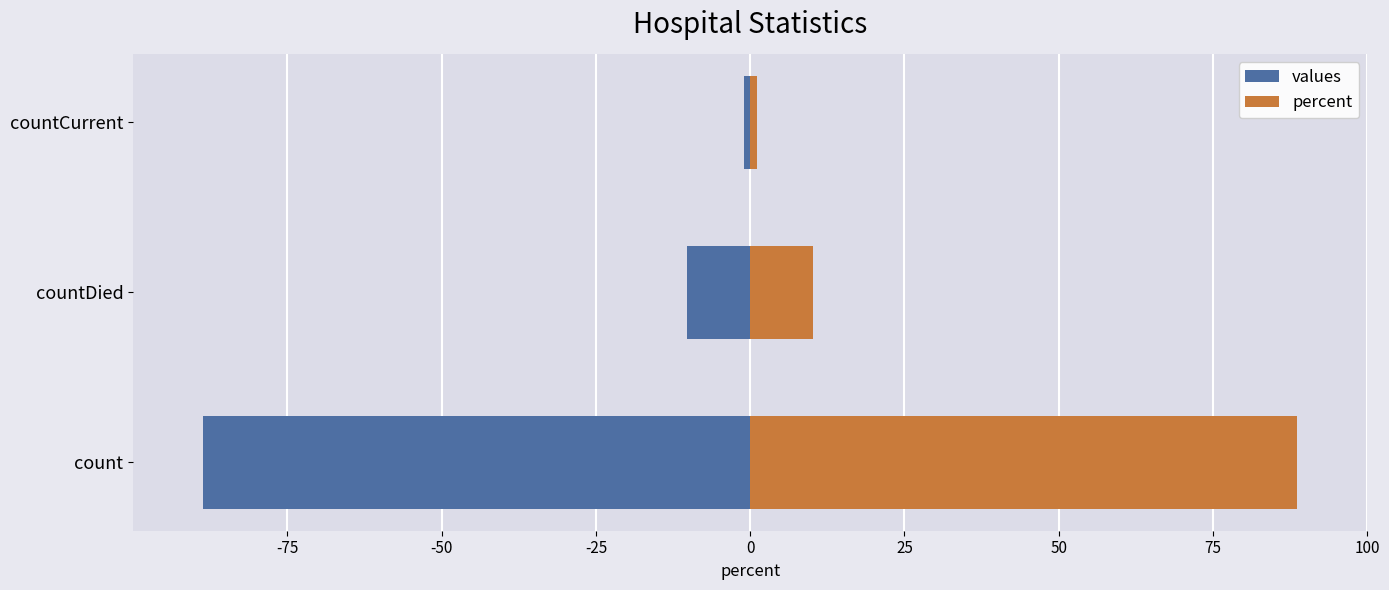

What is the maximum value for percent?

88.7